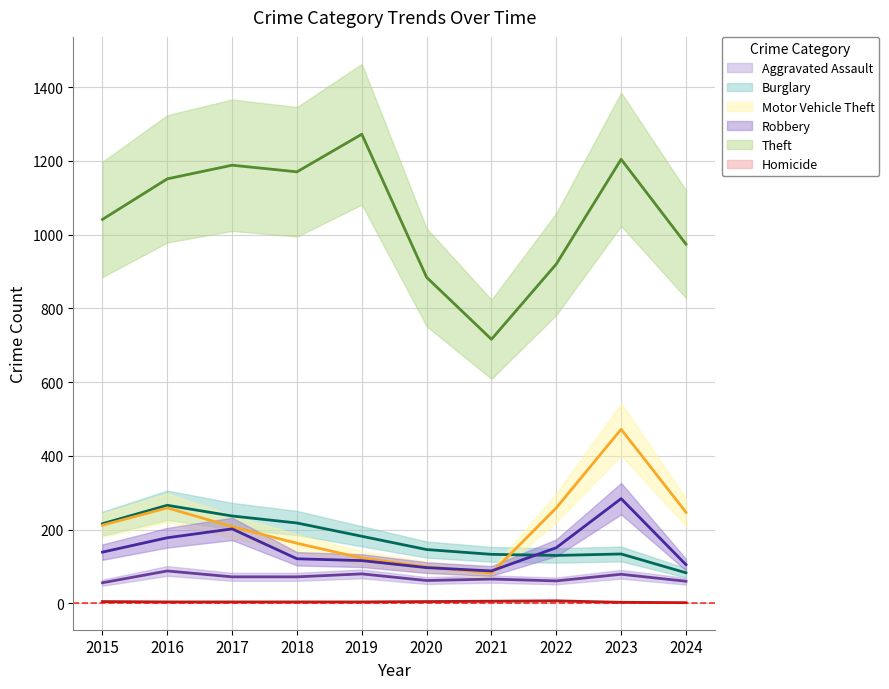

What is the value of the Theft point at the 9th from the left?

1204